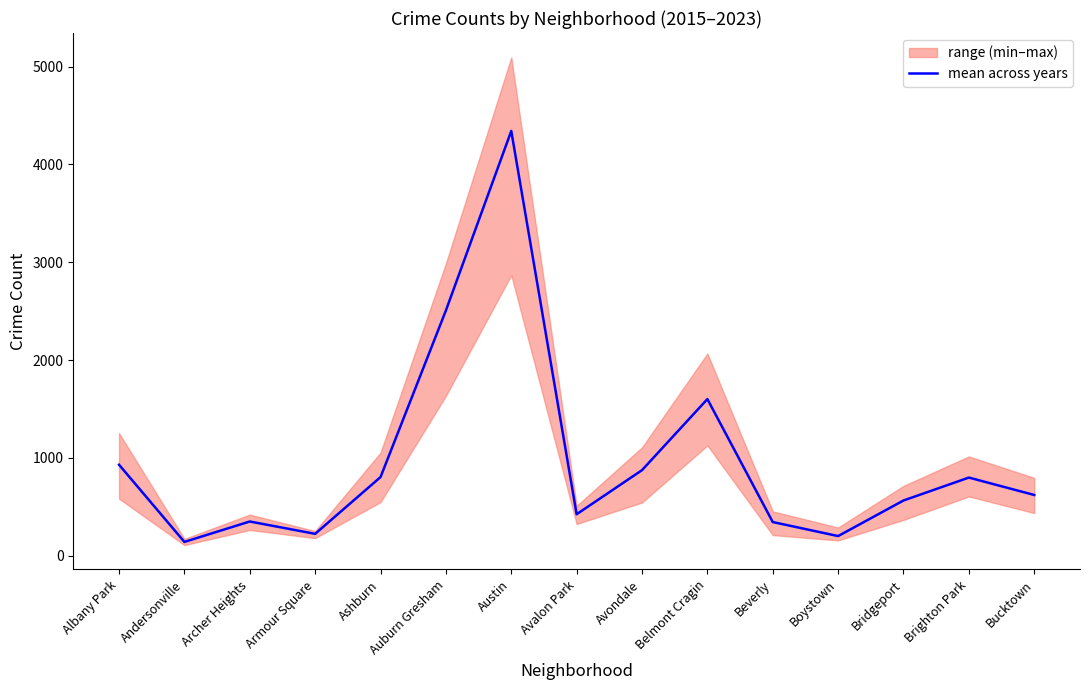

What is the value of the 15th point from the left?

620.0